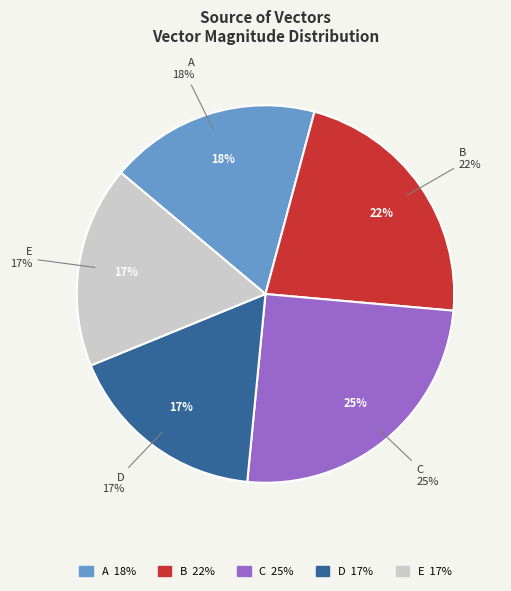

To the nearest percent, what is the combined percentage of A and C?

43%